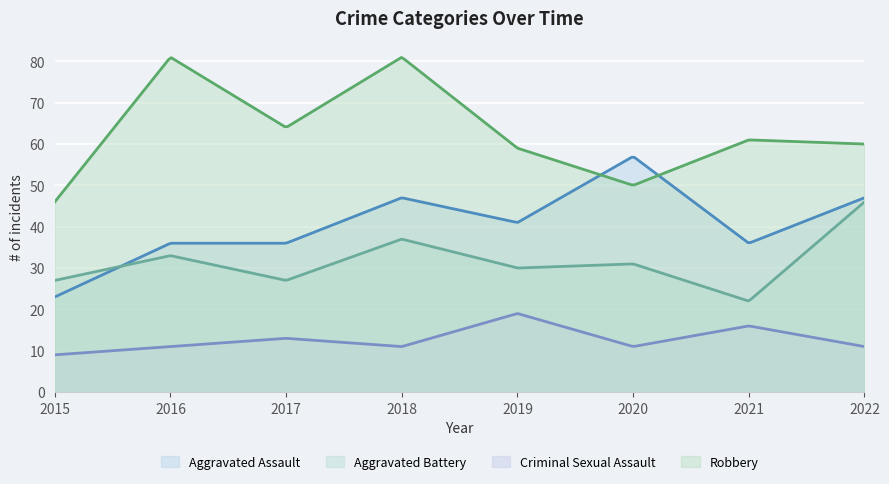

True or false: Robbery and Aggravated Battery intersect in this chart.

False